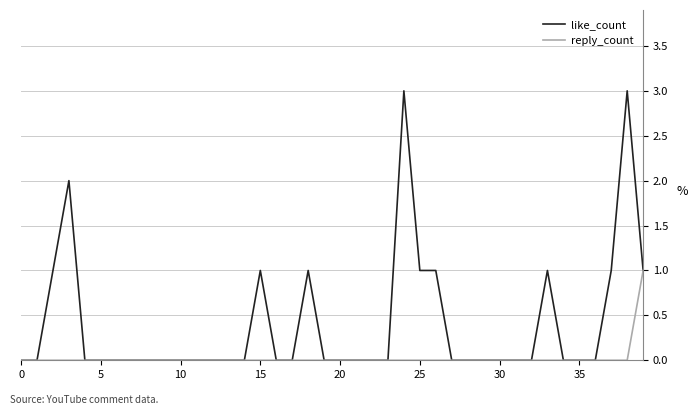

Which series has the largest total across all categories?

like_count